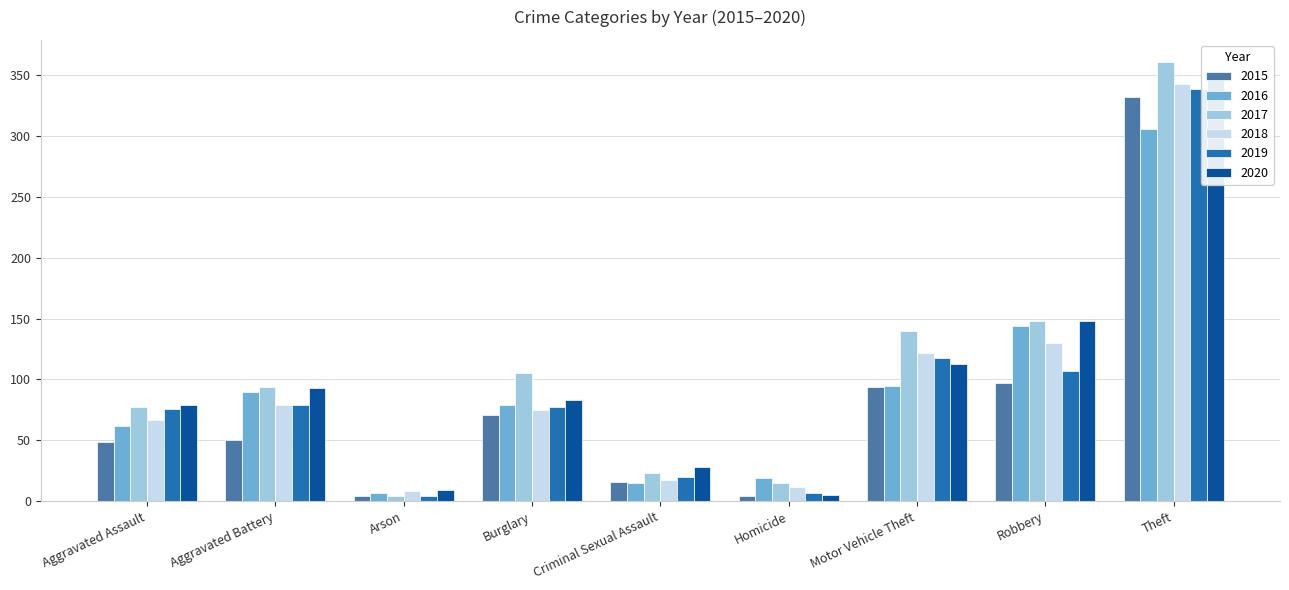

Which has a higher value, Aggravated Assault or Arson?

Aggravated Assault